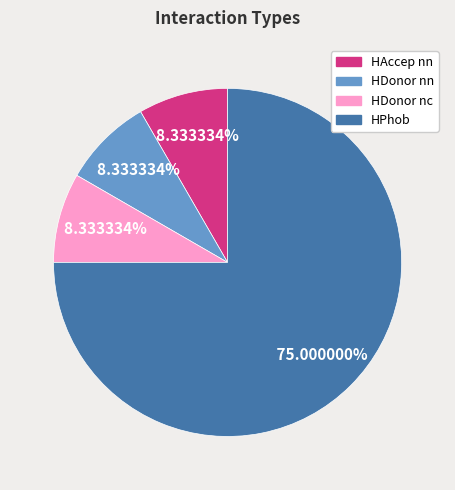

Does any single category account for the majority?

Yes